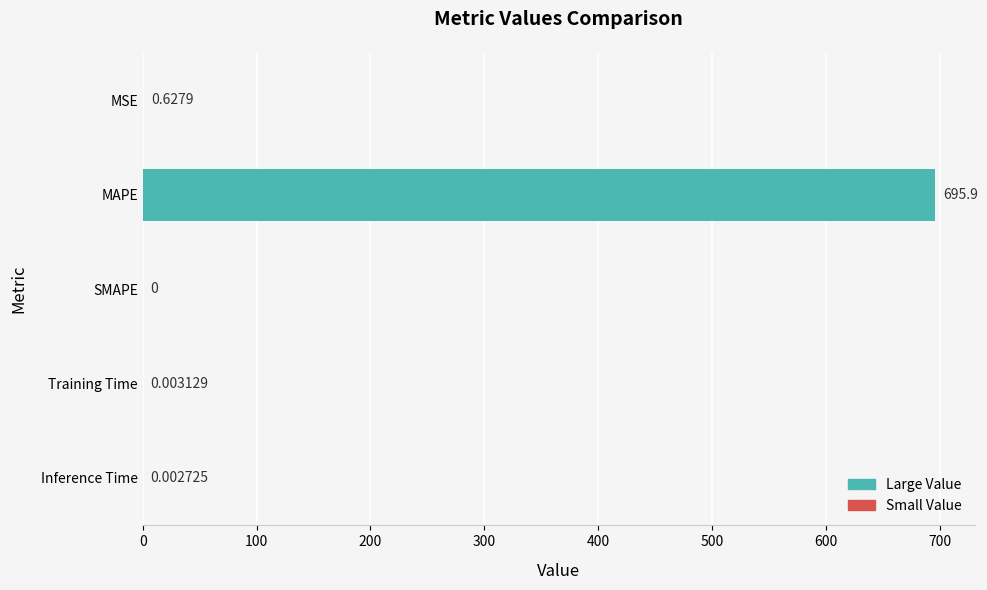

What is the sum of all values?

696.6